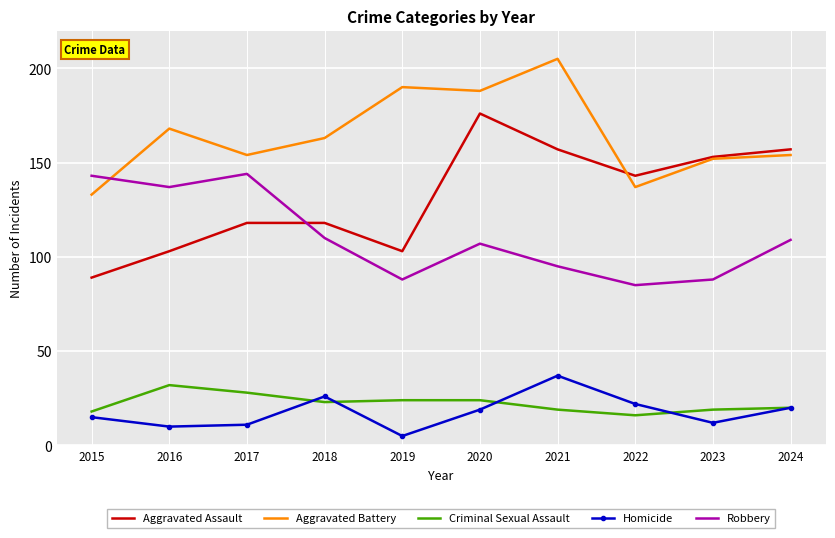

Which series has the largest range (max minus min)?

Aggravated Assault